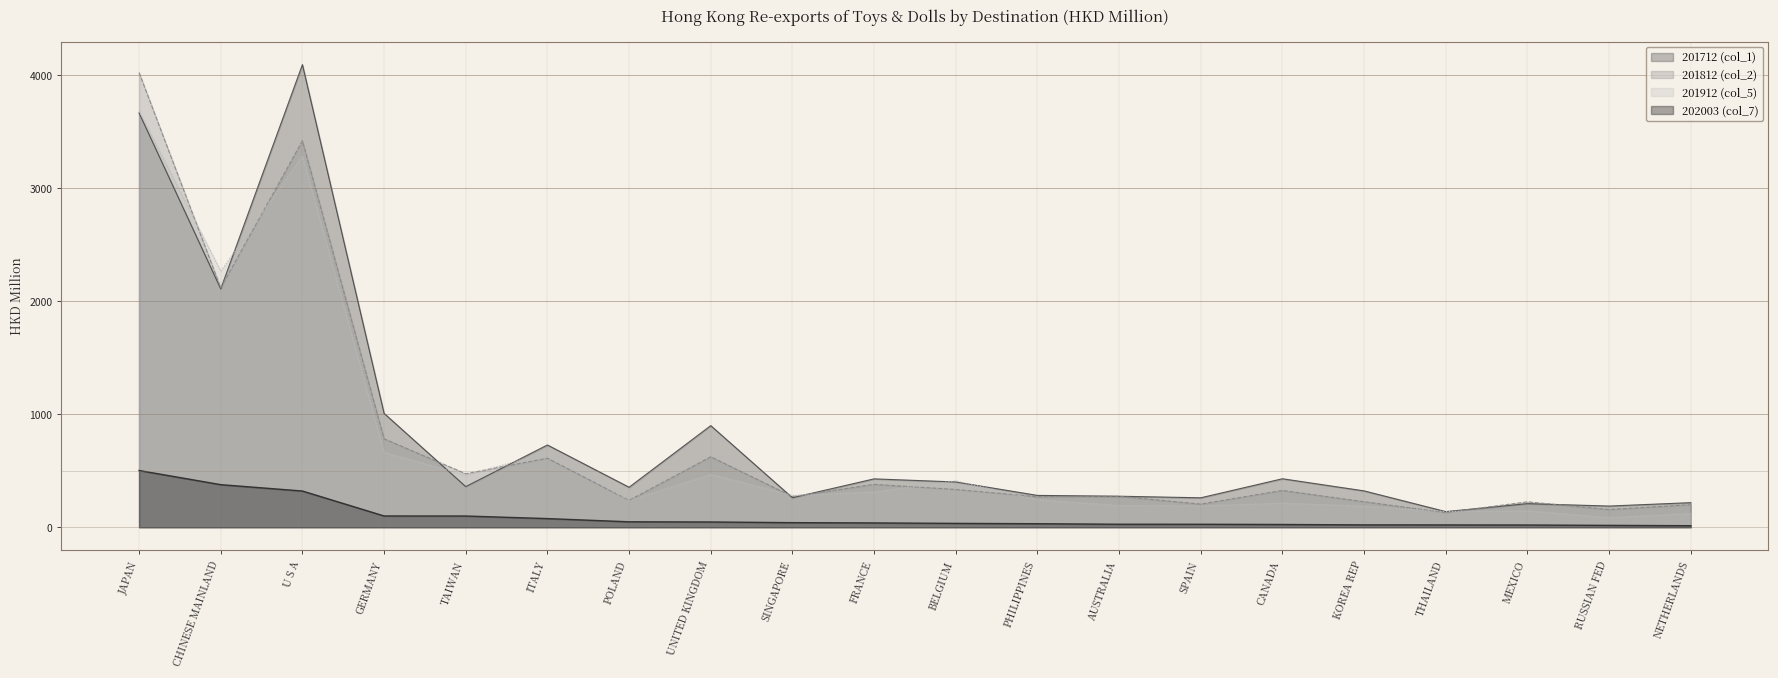

What position from the right is POLAND?

14